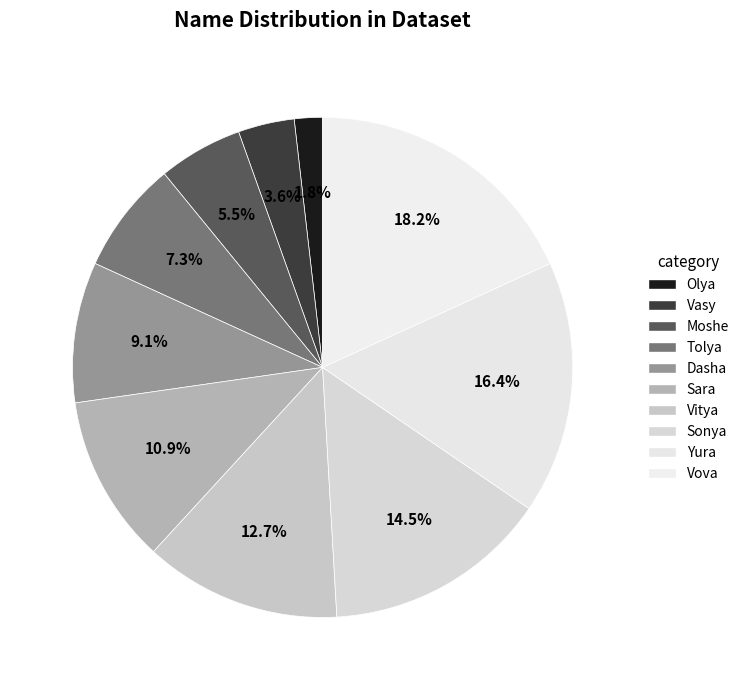

Is it true that Vova is 18% of the pie?

True